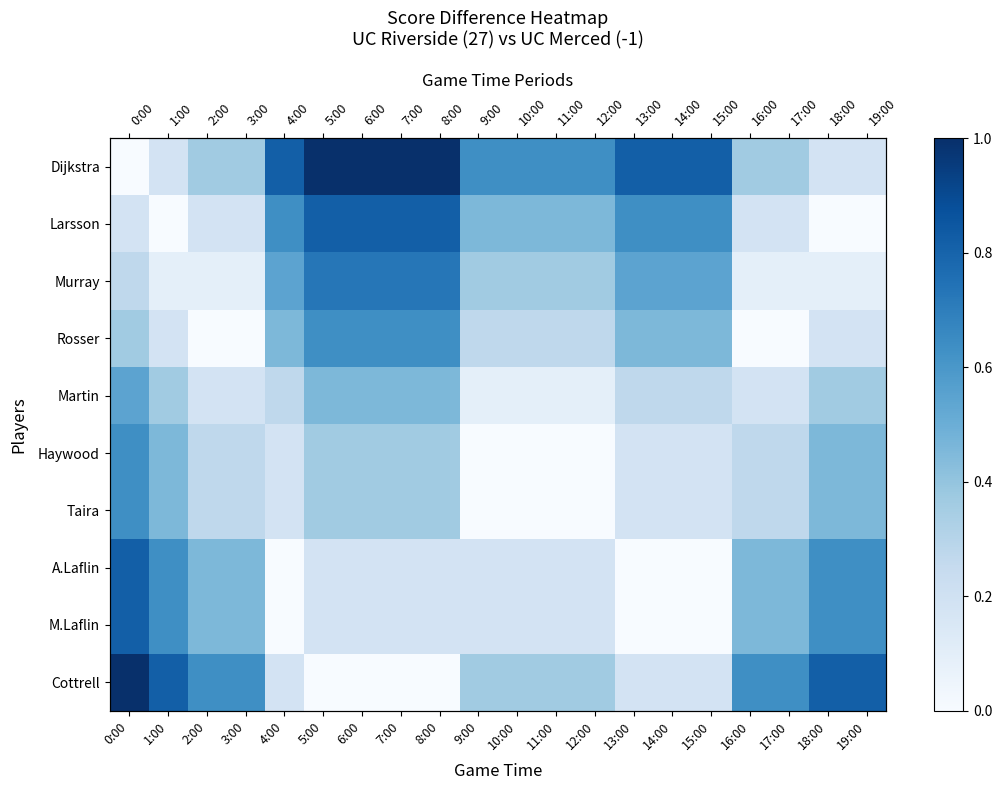

What is the difference between the second highest and minimum values in the Haywood series?

0.5